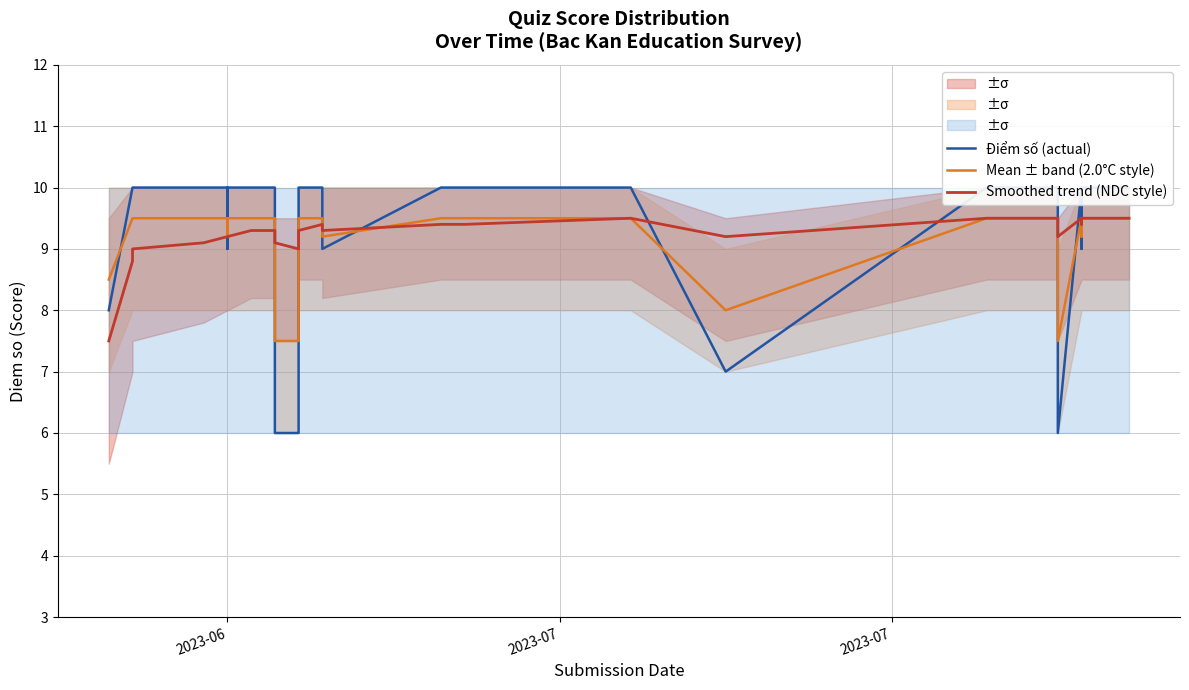

How many lines are shown in the chart?

3